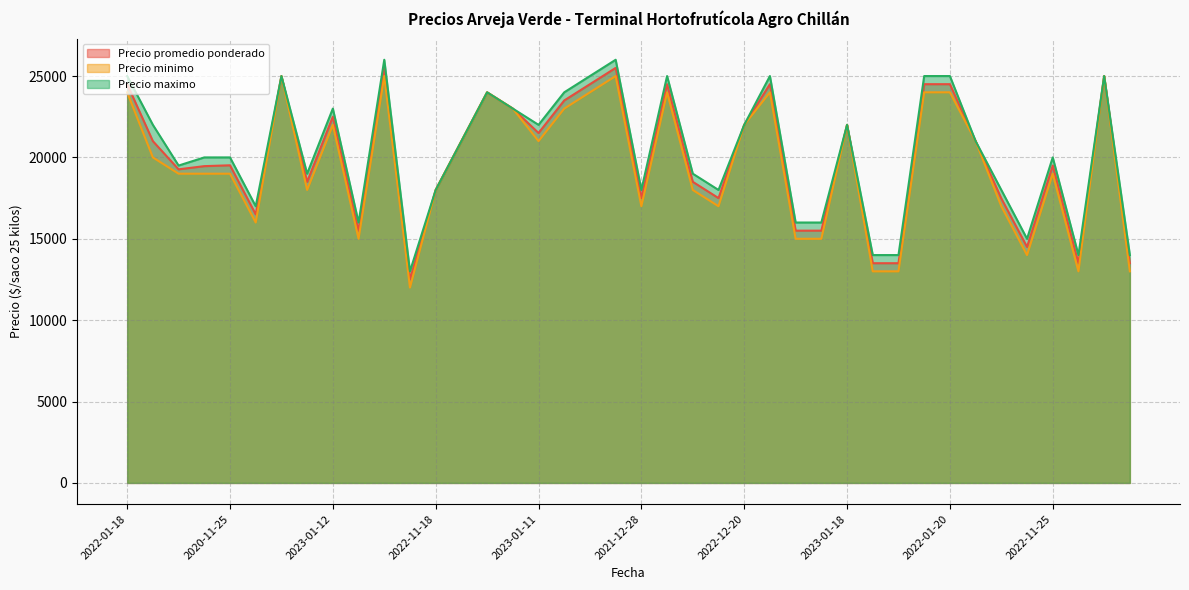

Which label corresponds to the smallest value in the chart?

2021-11-25